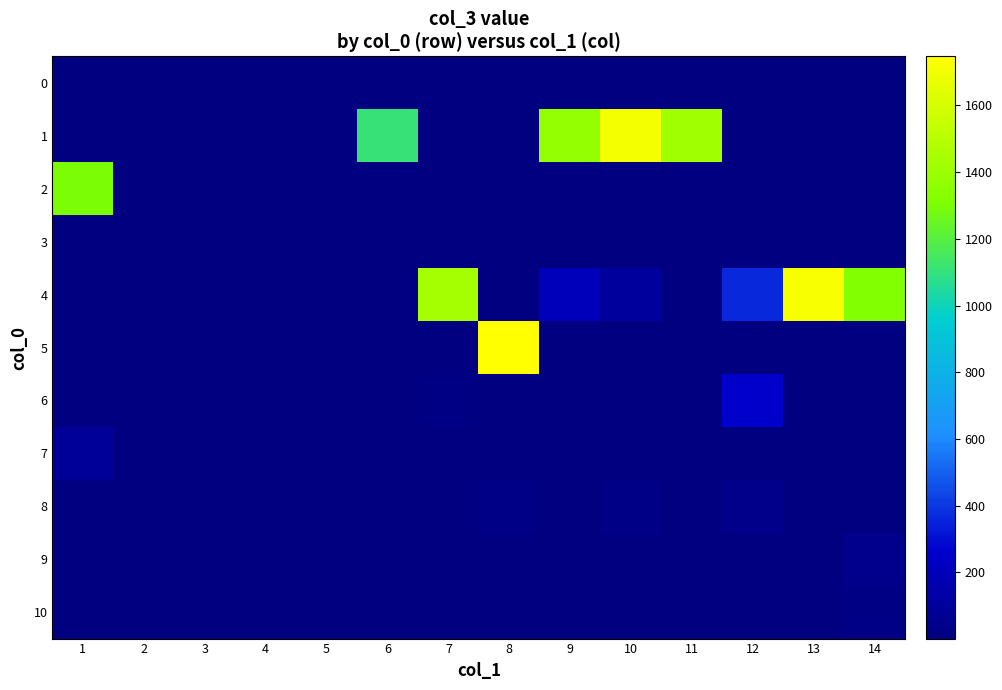

At which category is the sum across all series the highest?

10